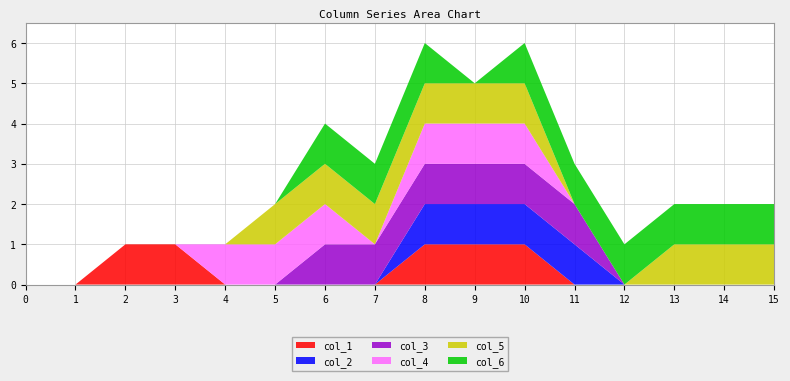

Reading left to right, list all the values displayed in this chart.

col_1: 0	0	1	1	0	0	0	0	1	1	1	0	0	0	0	0
col_2: 0	0	0	0	0	0	0	0	1	1	1	1	0	0	0	0
col_3: 0	0	0	0	0	0	1	1	1	1	1	1	0	0	0	0
col_4: 0	0	0	0	1	1	1	0	1	1	1	0	0	0	0	0
col_5: 0	0	0	0	0	1	1	1	1	1	1	0	0	1	1	1
col_6: 0	0	0	0	0	0	1	1	1	0	1	1	1	1	1	1